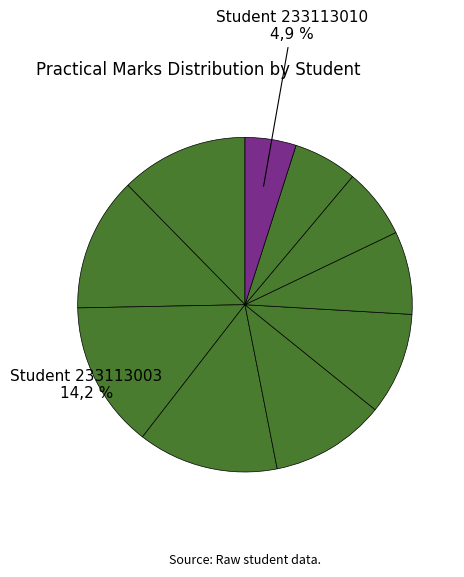

Count the number of slices in the pie.

10